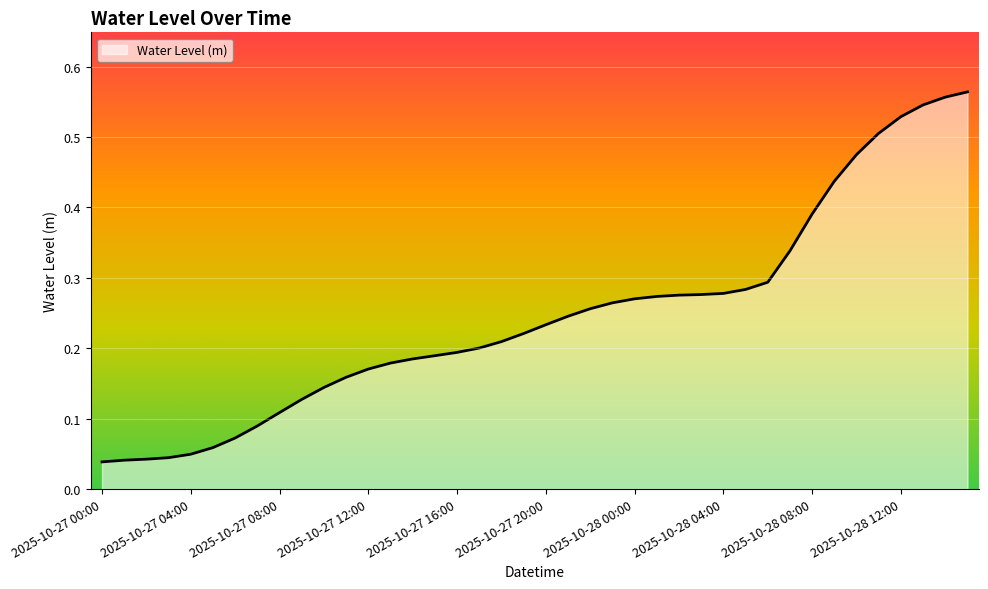

How many lines are shown in the chart?

1